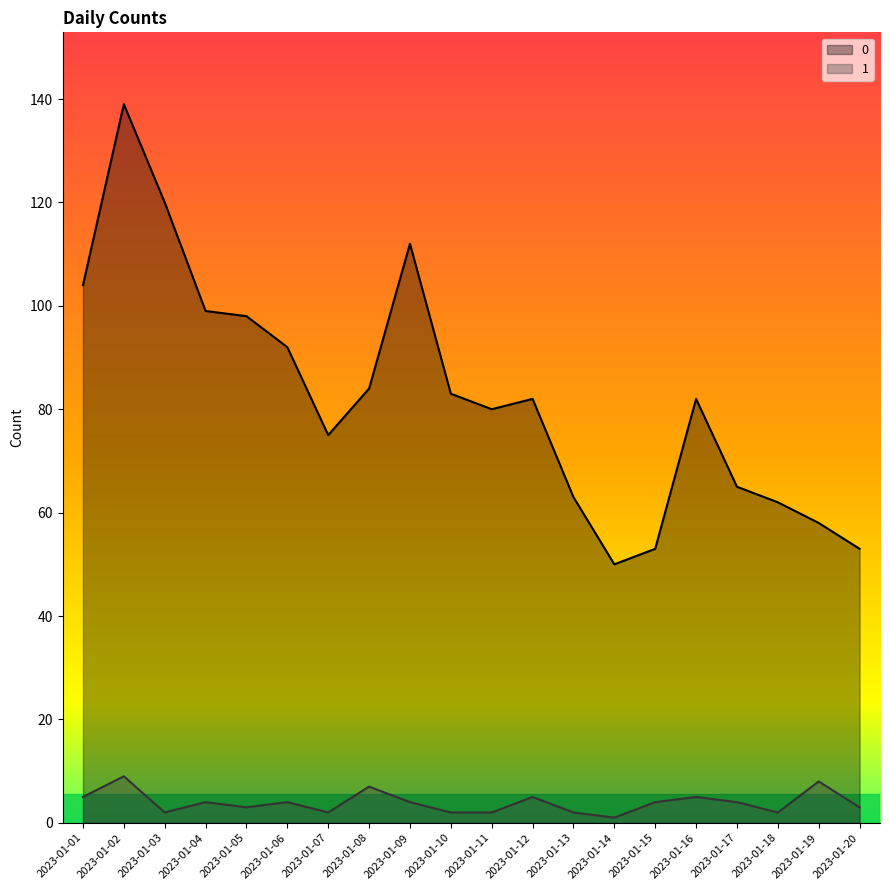

Rank the categories by 1 value from highest to lowest.

2023-01-02, 2023-01-19, 2023-01-08, 2023-01-01, 2023-01-12, 2023-01-16, 2023-01-04, 2023-01-06, 2023-01-09, 2023-01-15, 2023-01-17, 2023-01-05, 2023-01-20, 2023-01-03, 2023-01-07, 2023-01-10, 2023-01-11, 2023-01-13, 2023-01-18, 2023-01-14